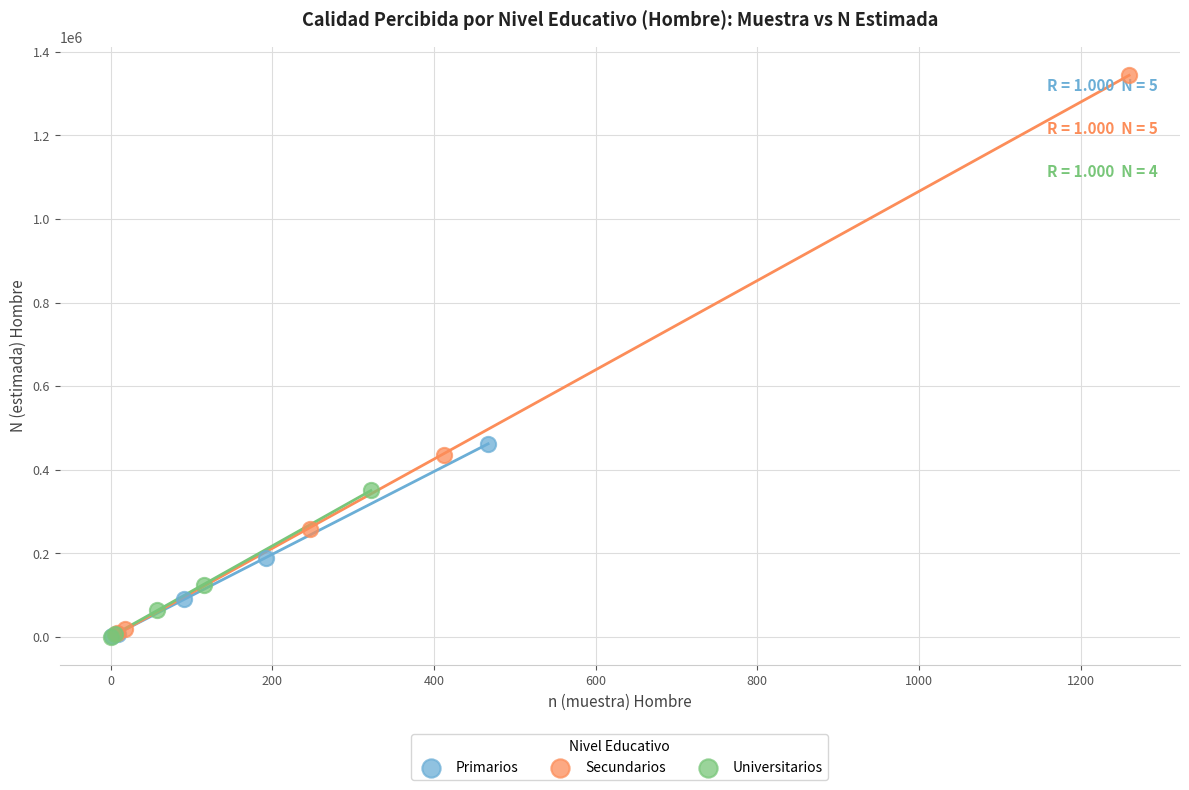

Which series reaches the maximum Y coordinate?

Secundarios